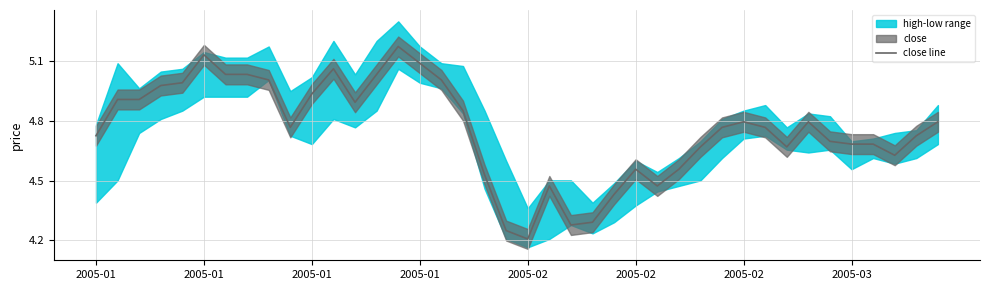

At which category does the chart reach its peak across all series?

14